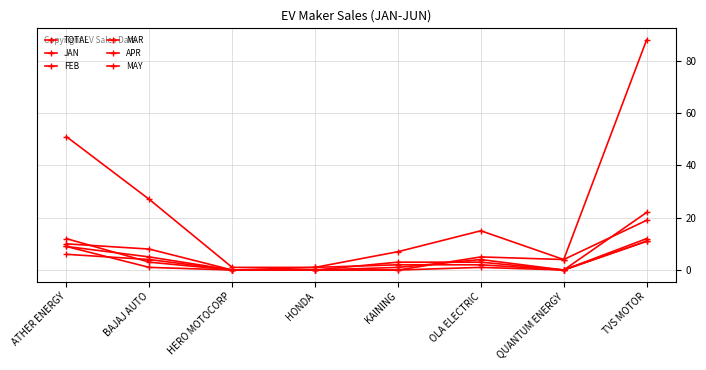

Which label corresponds to the largest value in the chart?

TVS MOTOR